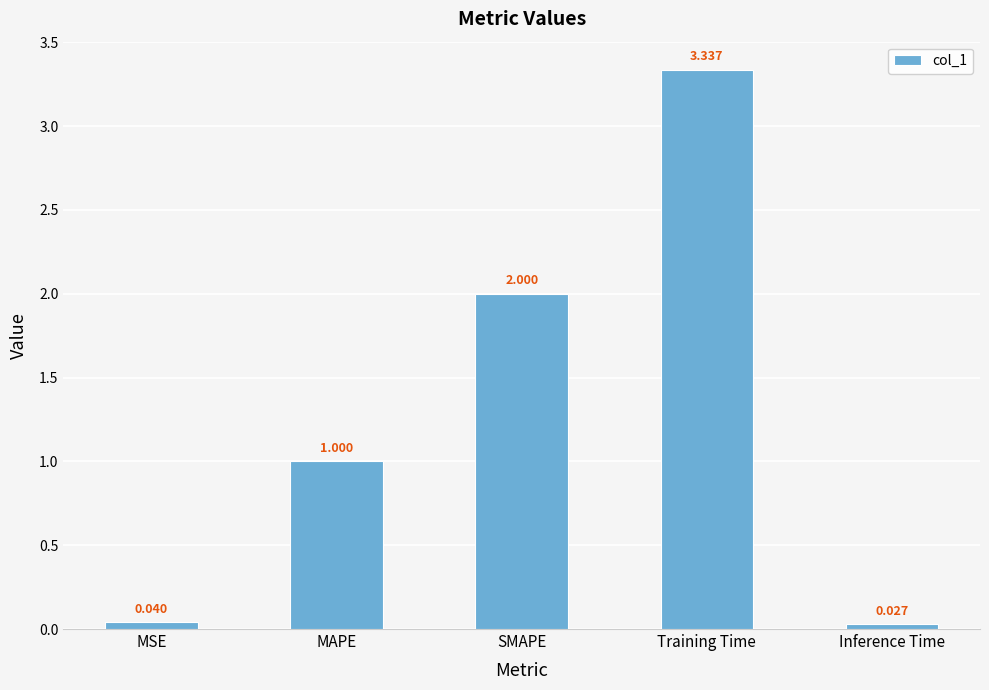

How many values exceed 1?

3